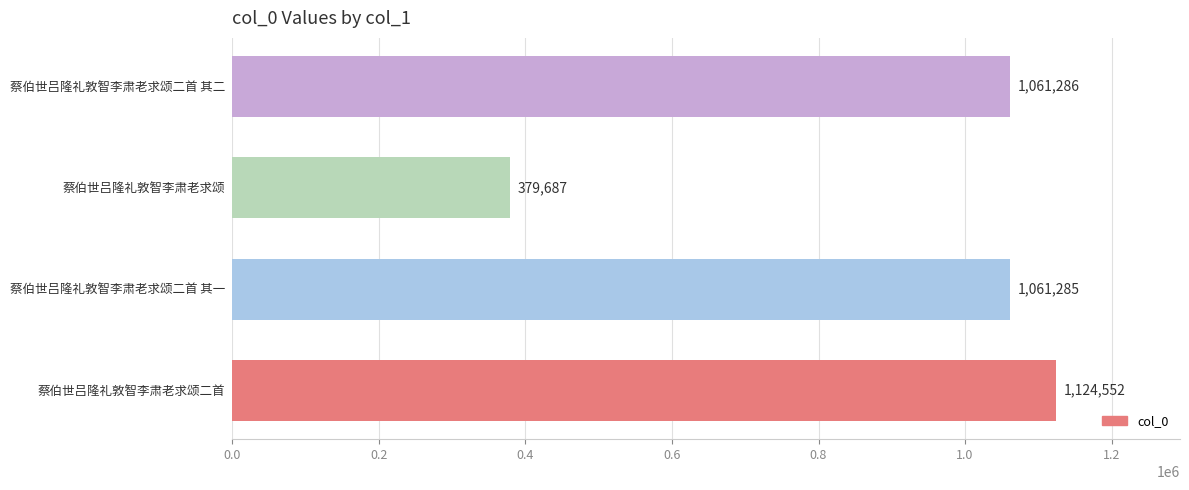

What is the sum of all values?

3626810